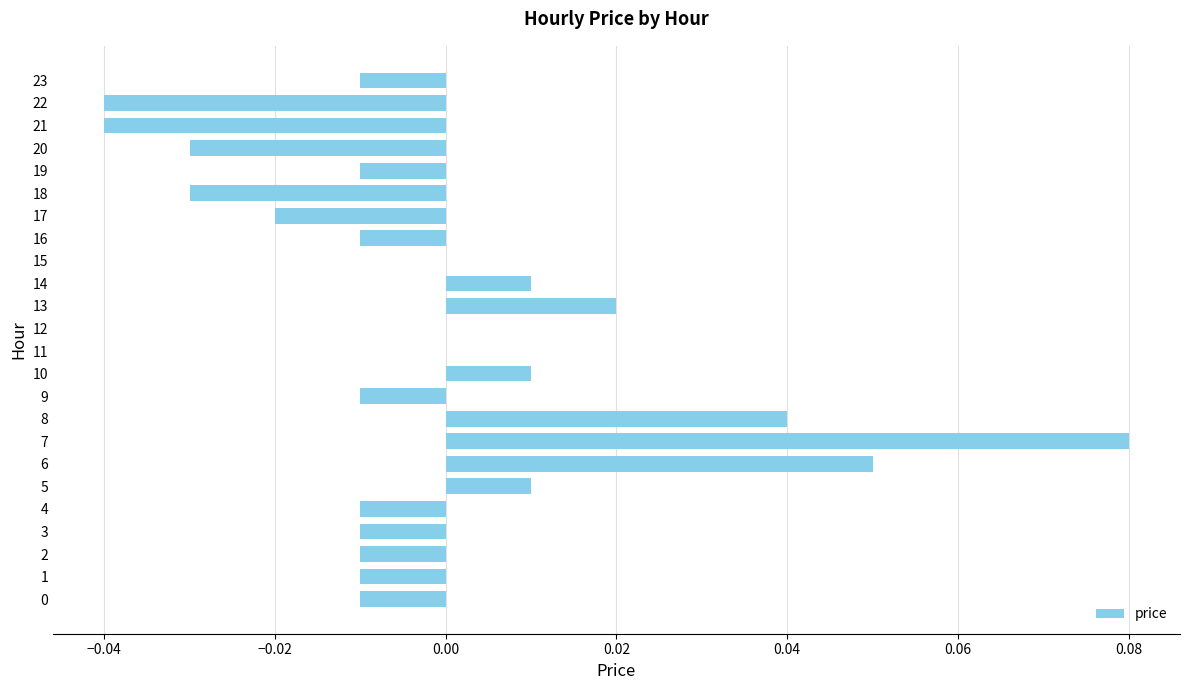

How many data points does each series have?

24